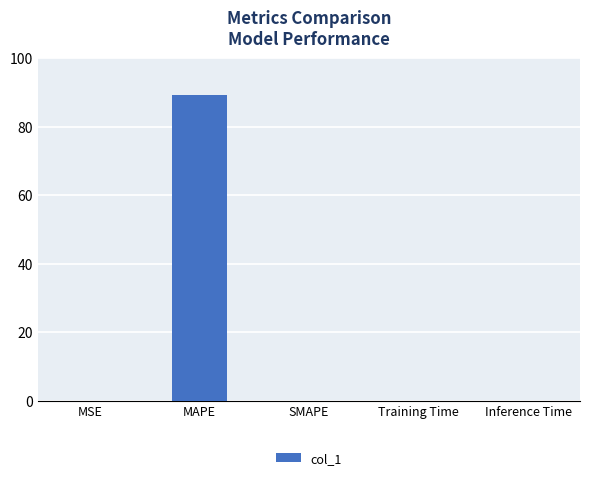

The chart shows a value of 24.4 at MAPE. True or false?

False